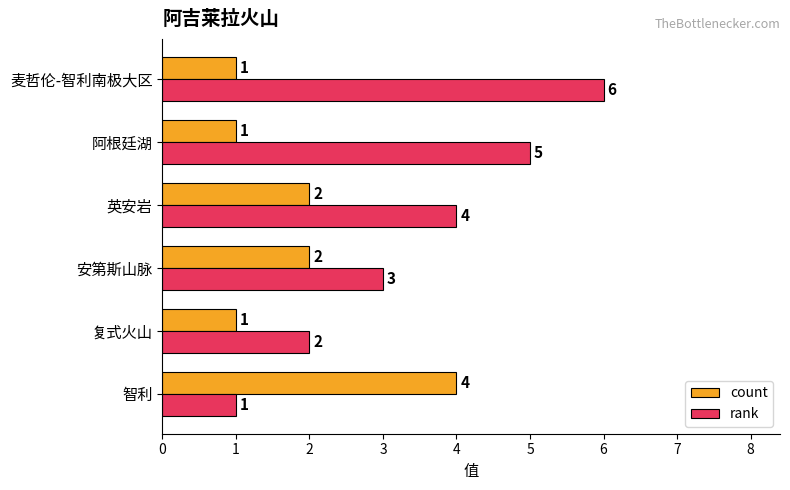

How many rank values are between 2 and 5?

4